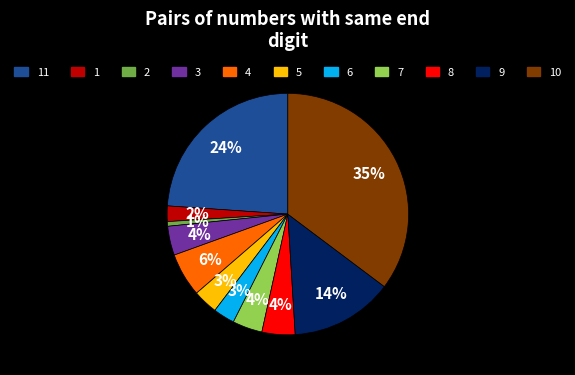

What is the largest slice in the pie chart?

10